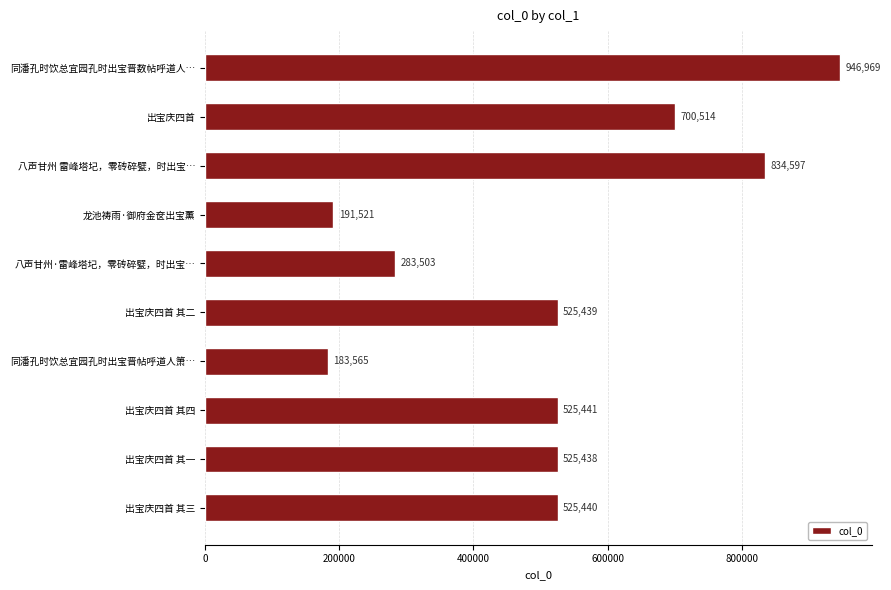

What is the greatest value displayed?

946969